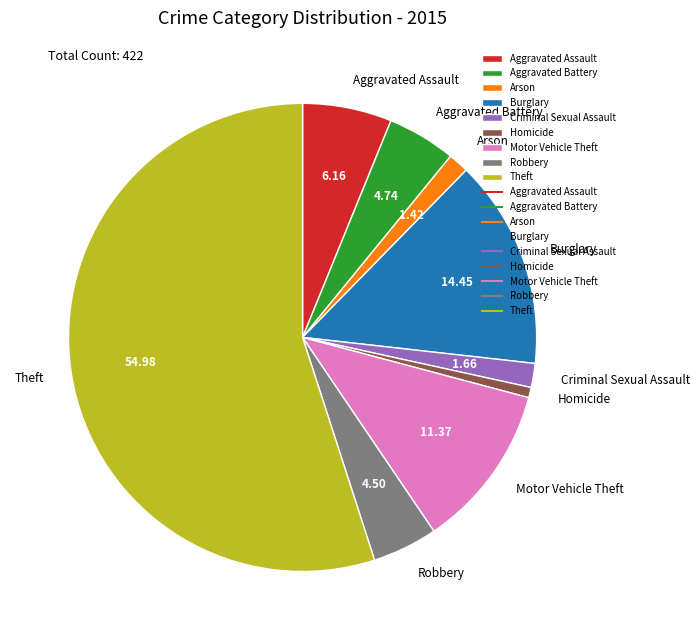

Combined, do Homicide and Burglary account for over 50%?

No